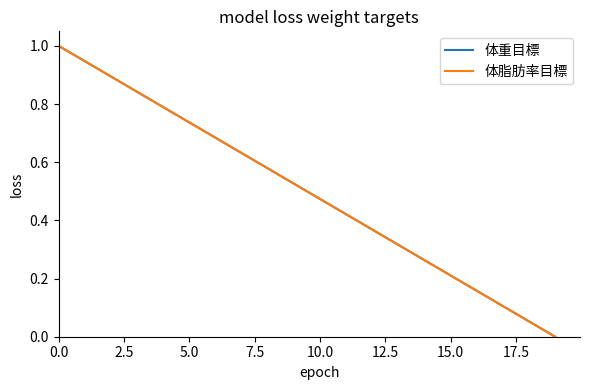

True or false: 体脂肪率目標 and 体重目標 cross at least once.

False